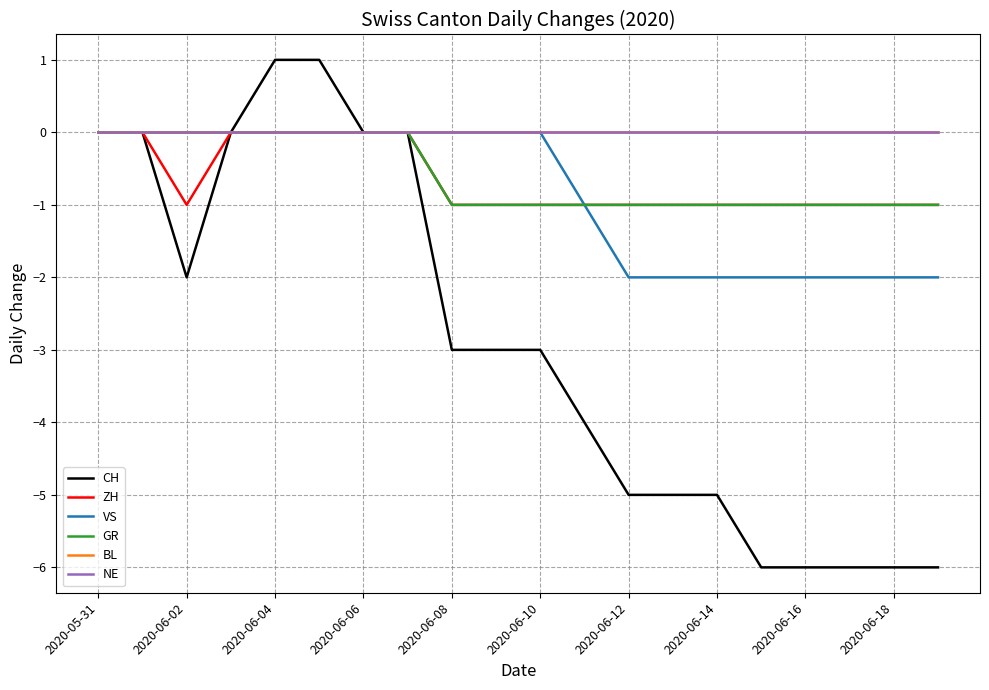

Does the chart have visible grid lines?

Yes